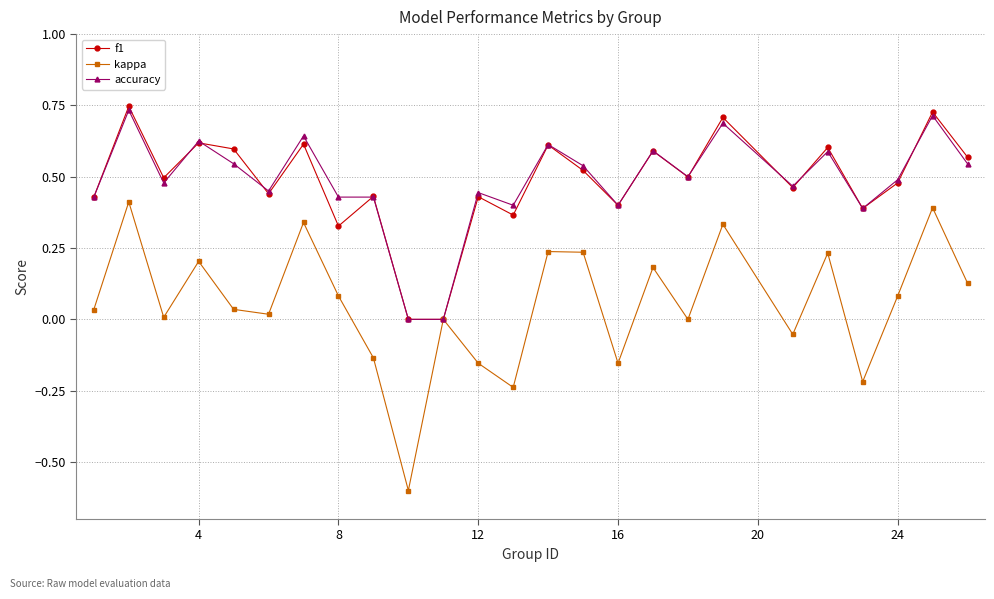

In kappa, how many points are lower than both neighbors (excluding endpoints)?

8